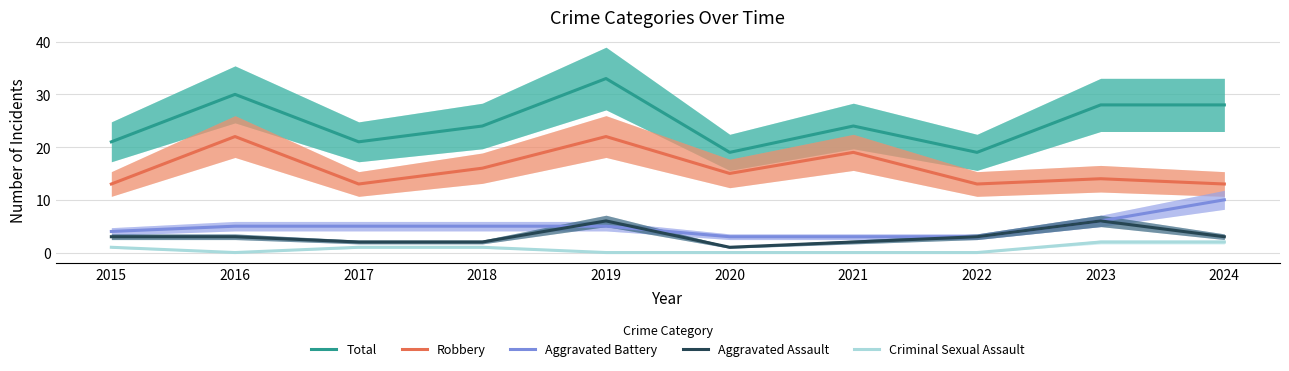

The Aggravated Assault series shows 8 at 2023. True or false?

False